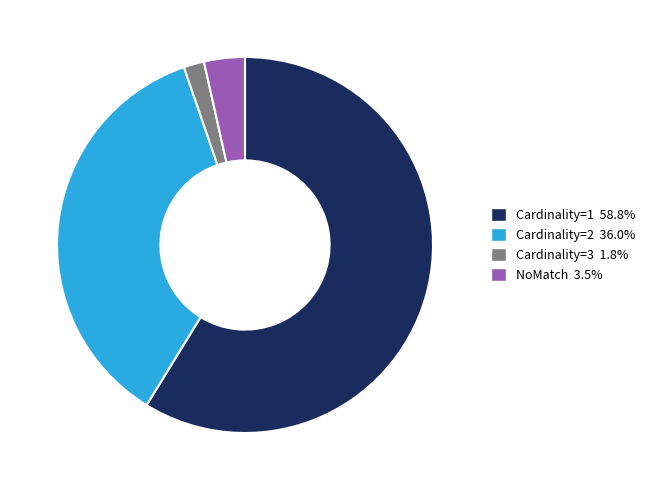

Which slice is the largest?

Cardinality=1